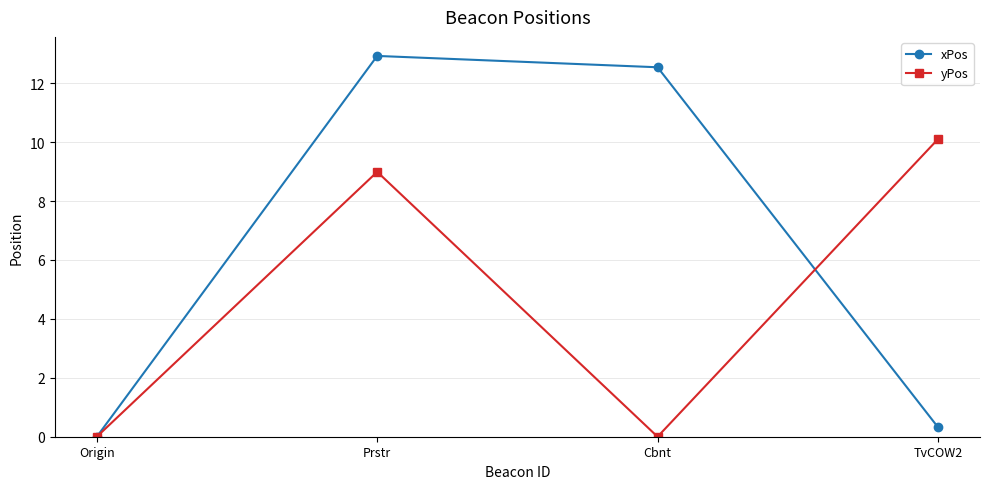

What are all the series names shown in the legend?

xPos, yPos